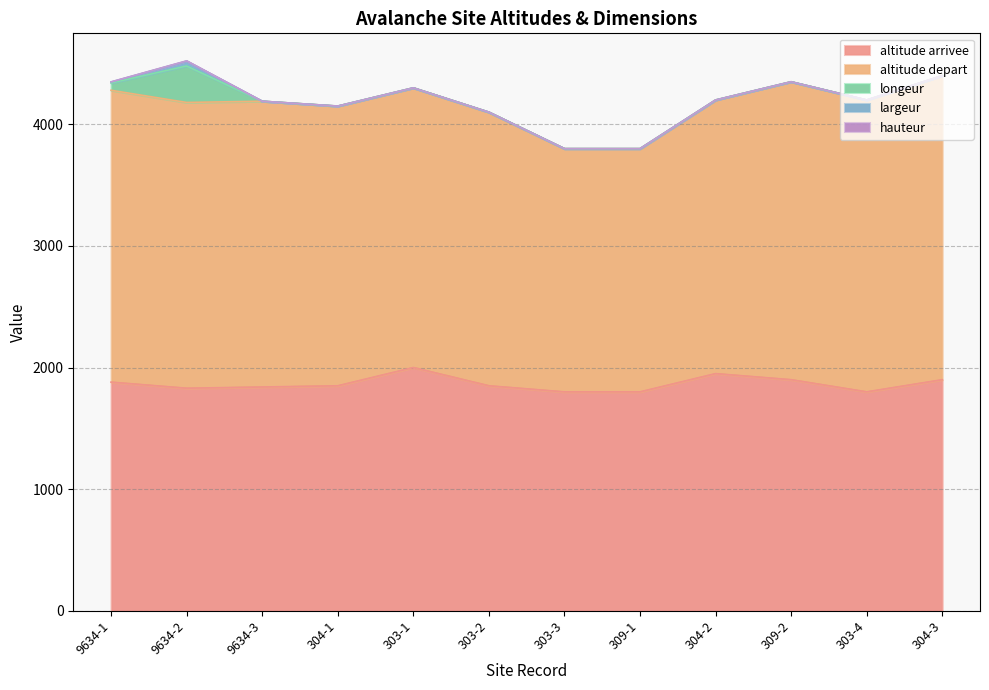

True or false: altitude arrivee and largeur intersect in this chart.

False